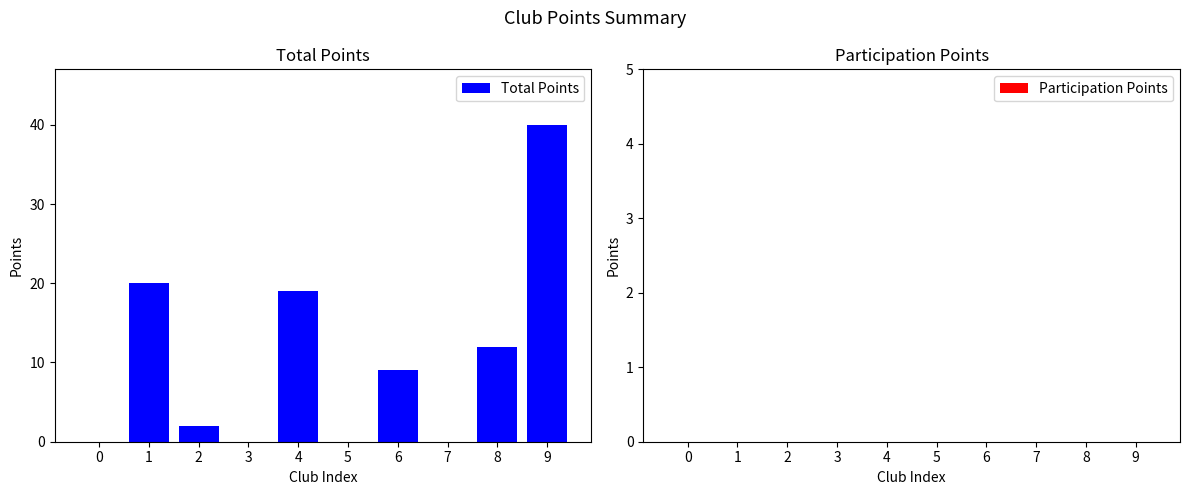

Reading left to right, list all the values displayed in this chart.

0=0	1=20	2=2	3=0	4=19	5=0	6=9	7=0	8=12	9=40